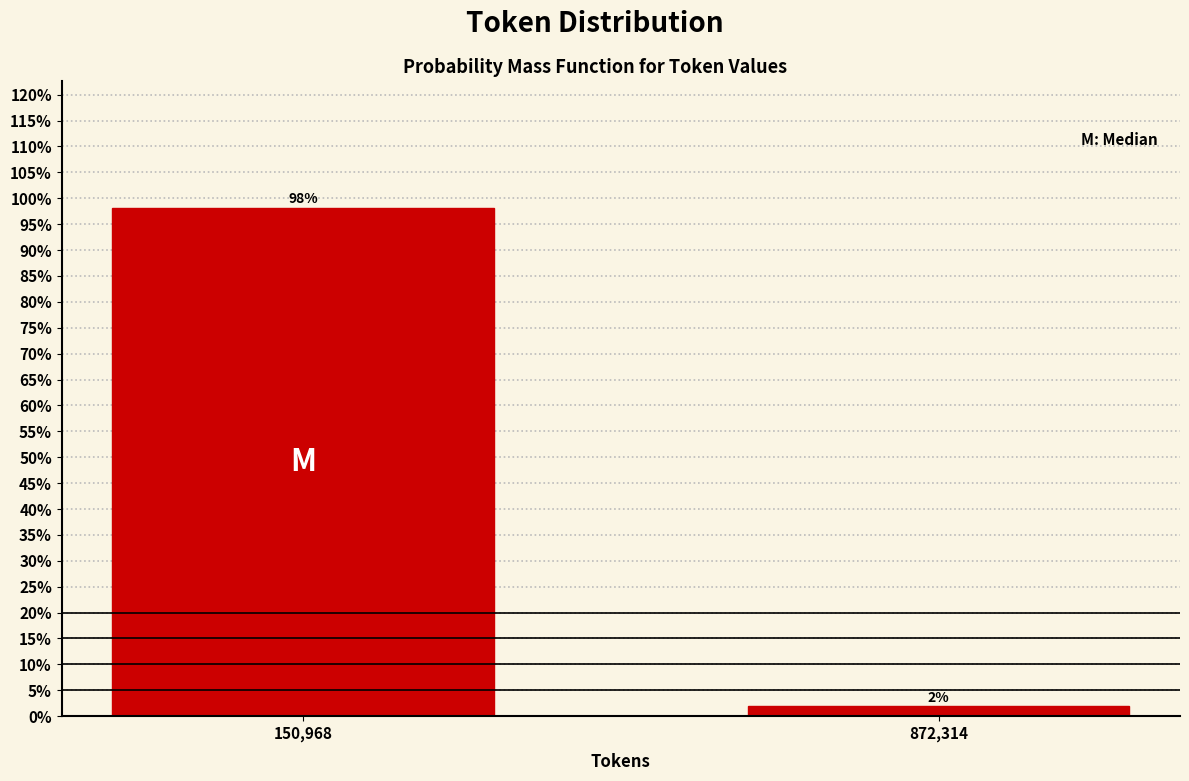

Which category has the lowest value across all series?

872,314